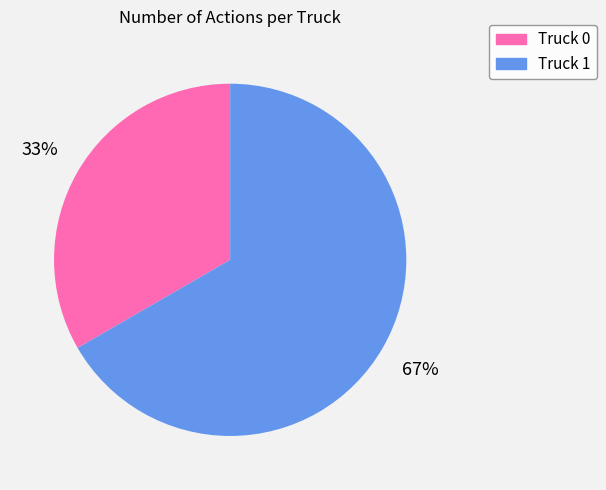

Does Truck 1 account for over 50% of the chart?

Yes